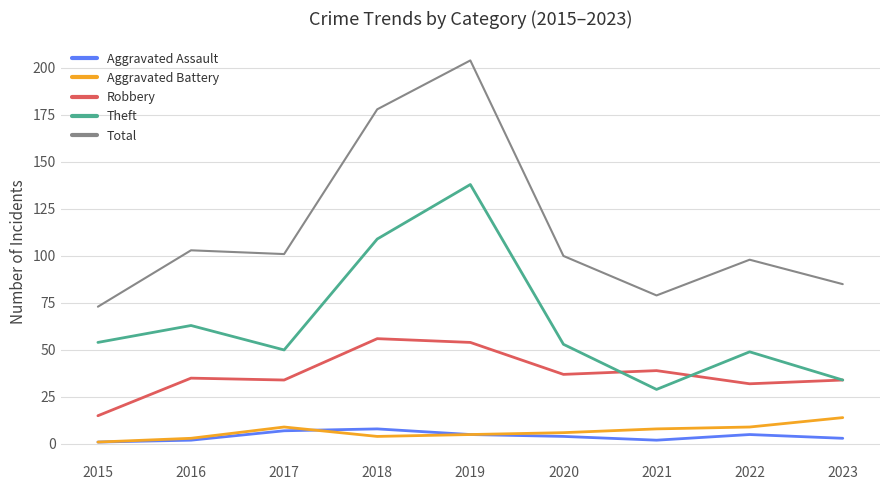

Which category has the highest value in the Theft series?

2019